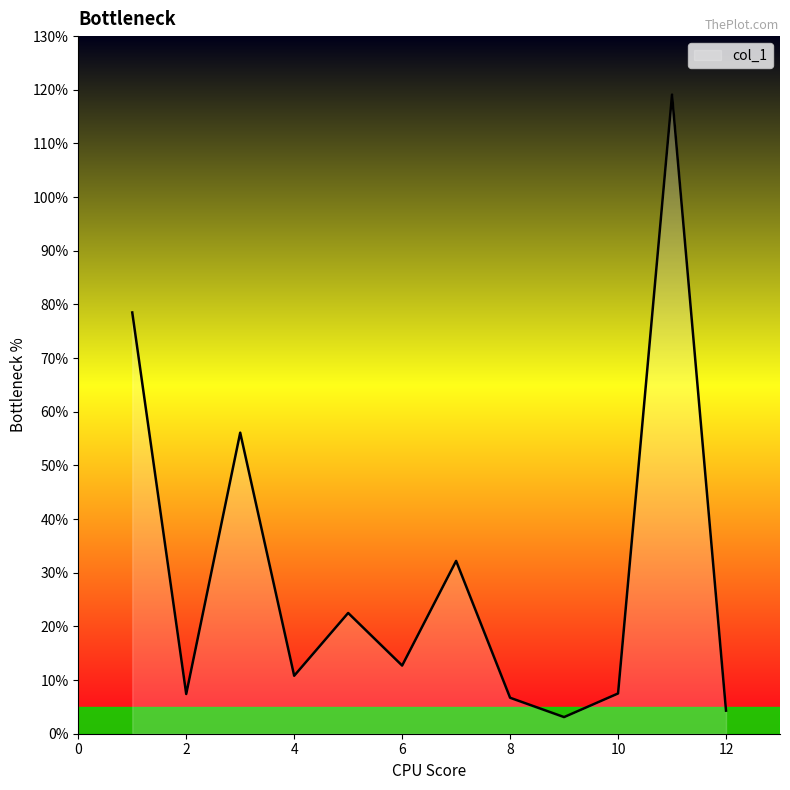

What is the difference between the maximum and minimum values?

116.0